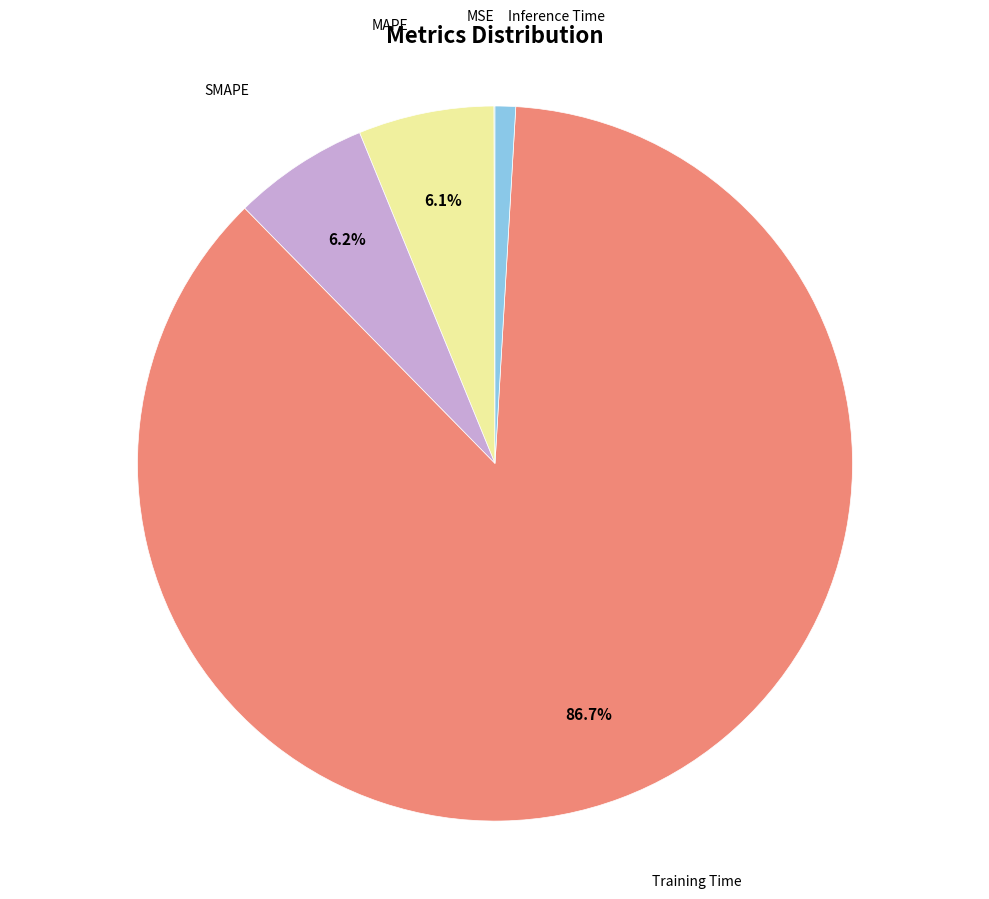

To the nearest percent, what is the difference between the MAPE and Inference Time slice percentages?

5%